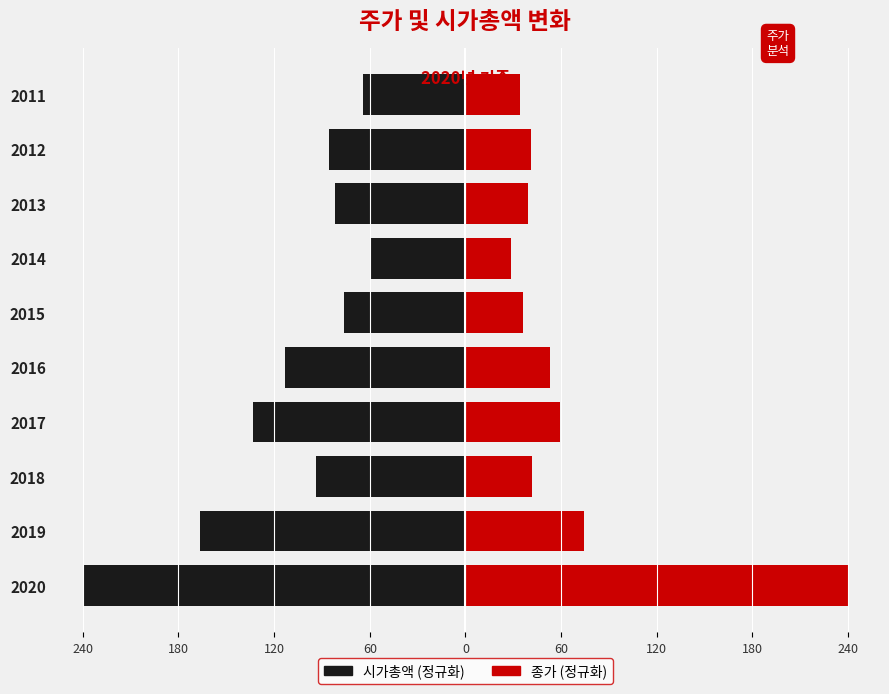

How many bars are there in each group?

2